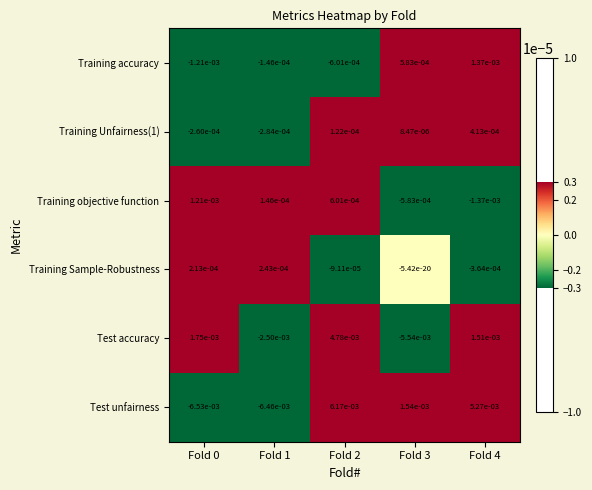

Is it true that Training Sample-Robustness equals 0.0 at Fold 0?

True